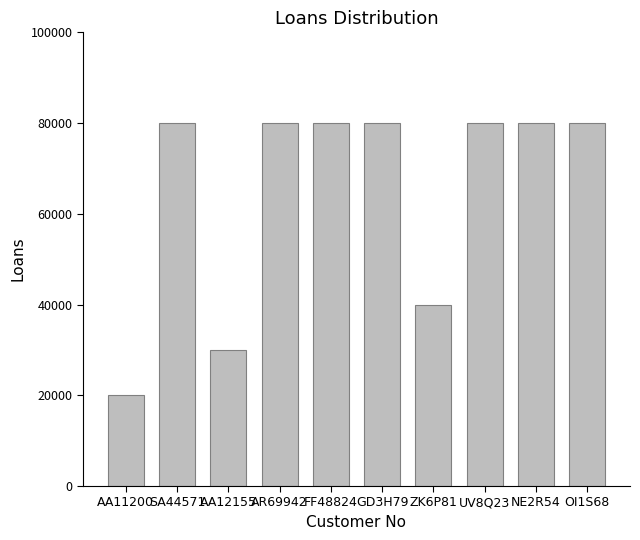

Reading left to right, transcribe all the data shown in this chart.

AA11200=20000	SA44571=80000	AA12155=30000	AR69942=80000	FF48824=80000	GD3H79=80000	ZK6P81=40000	UV8Q23=80000	NE2R54=80000	OI1S68=80000